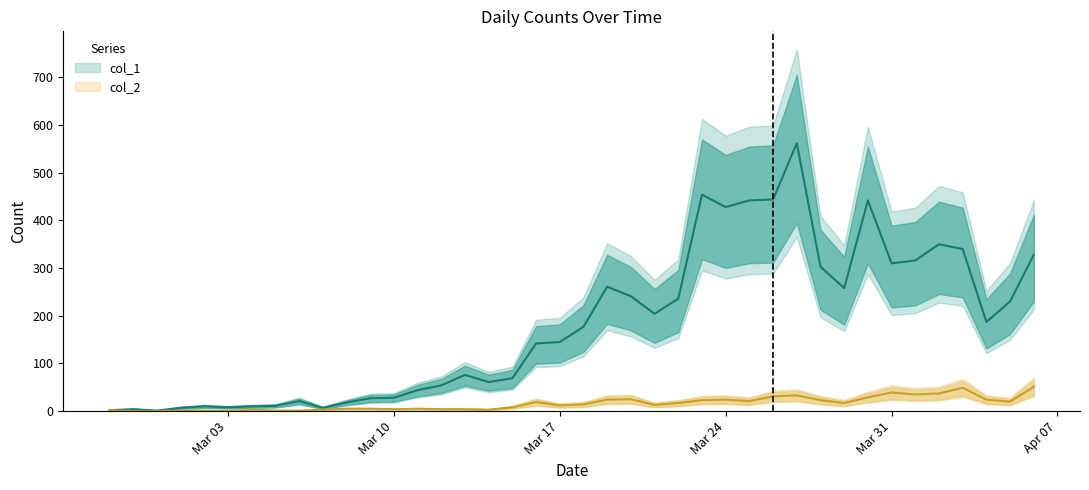

What are all the series names shown in the legend?

col_1, col_2